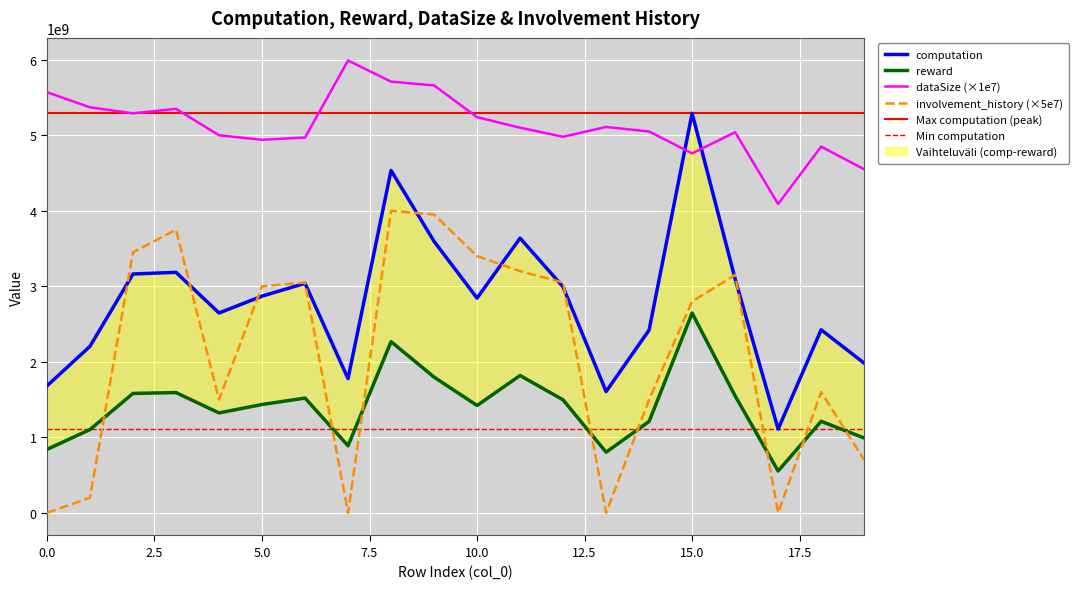

What is the total value across all series at 13?

7519475158.6